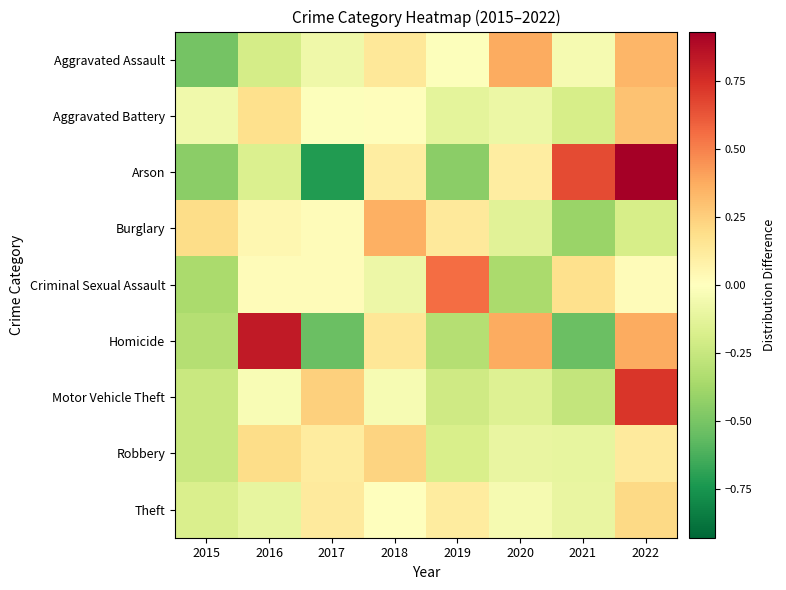

What is the spread (max minus min) of values at 2019?

1.0